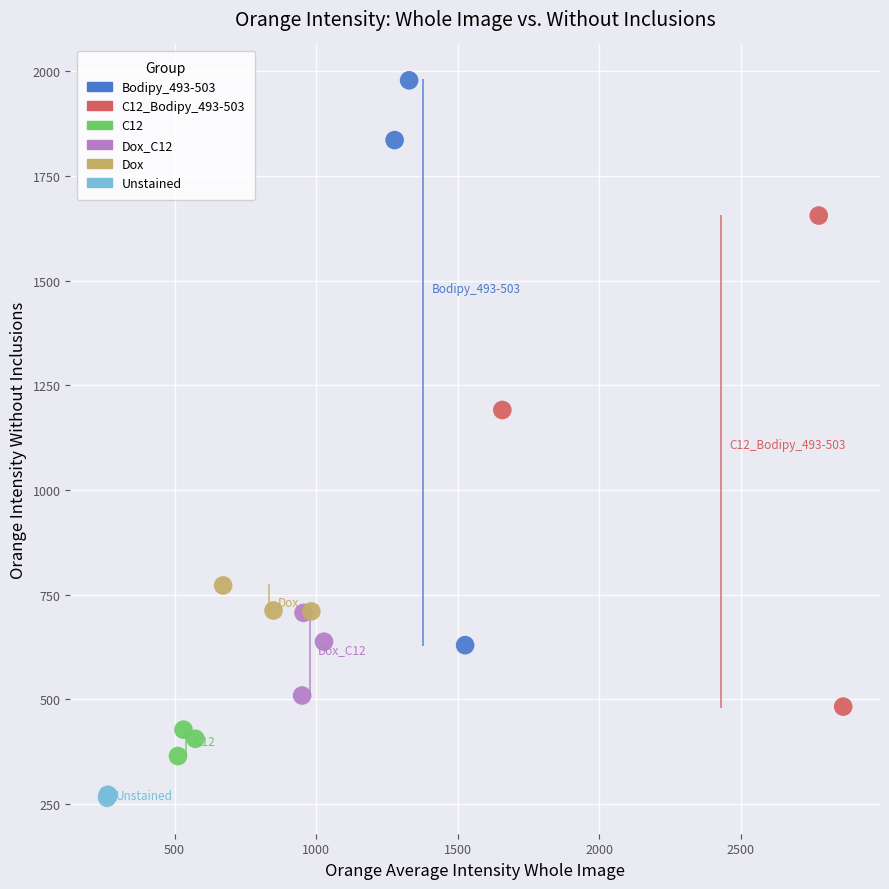

Which series reaches the minimum Y coordinate?

Unstained